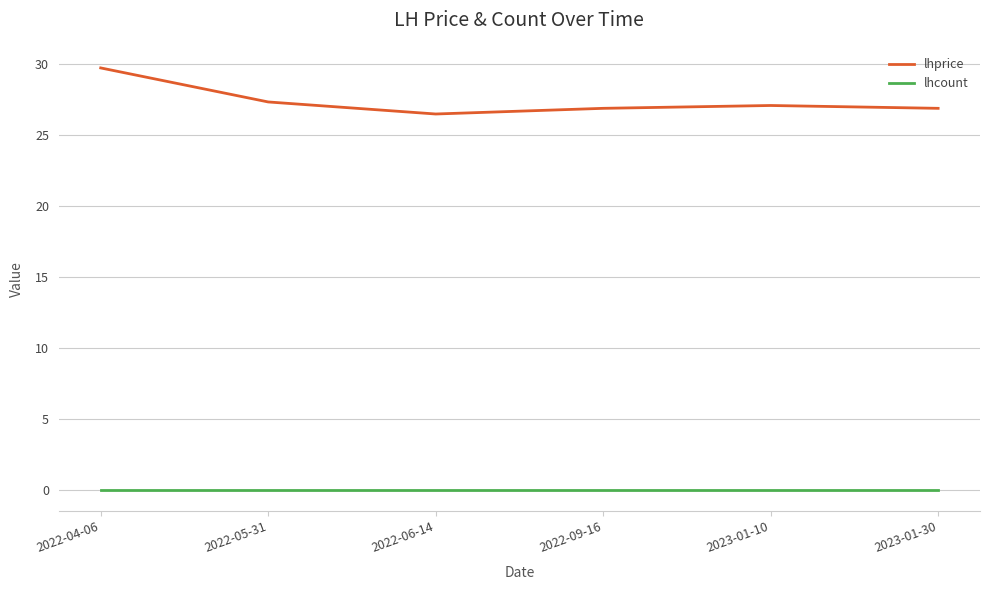

Reading left to right, what are all the values shown in this chart?

lhprice: 29.8	27.4	26.5	26.9	27.1	26.9
lhcount: 0.0	0.0	0.0	0.0	0.0	0.0